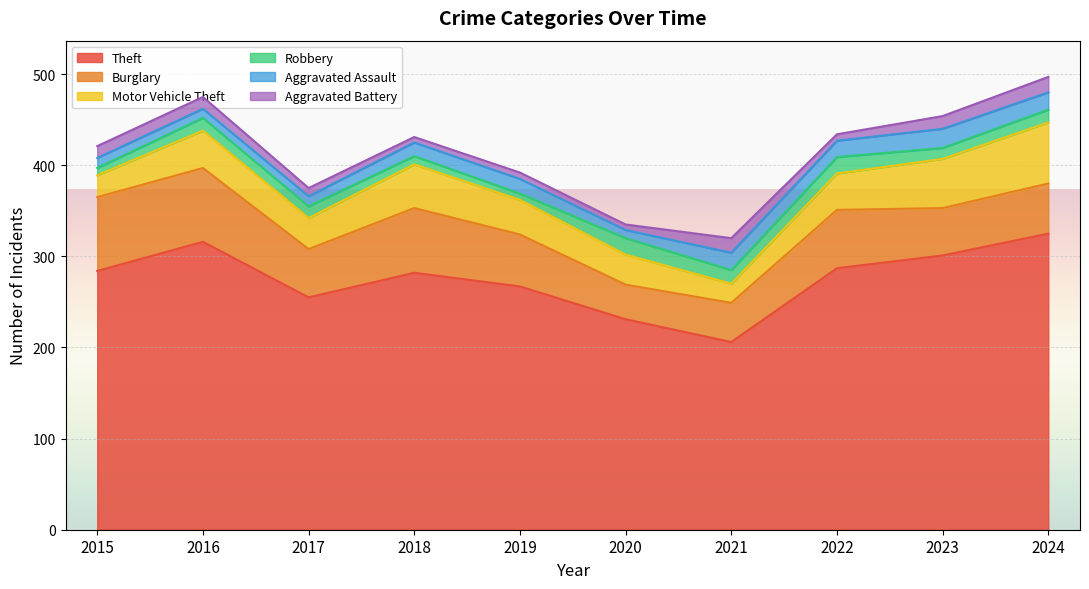

What is the value of the Motor Vehicle Theft point at the 9th from the left?

54